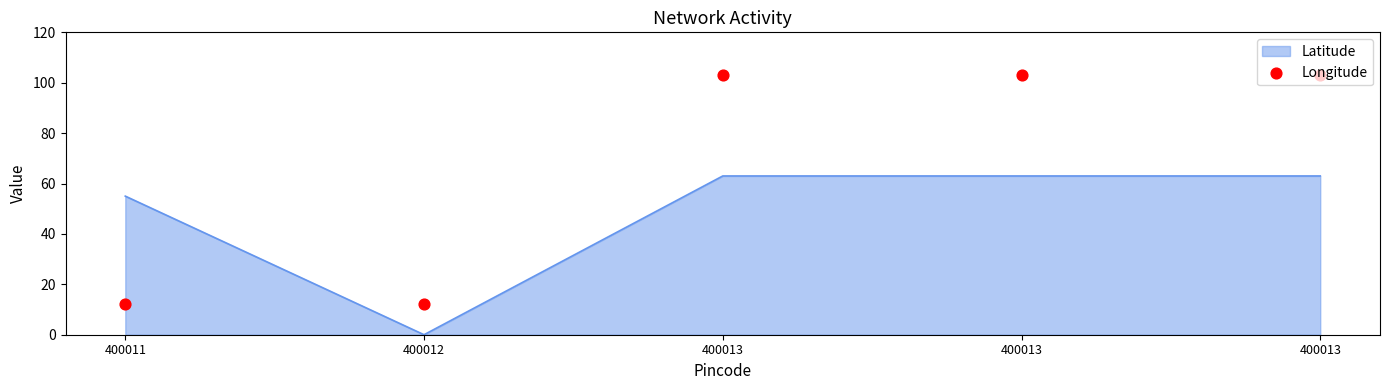

What is the change in value from 400011 to 400013?

+91